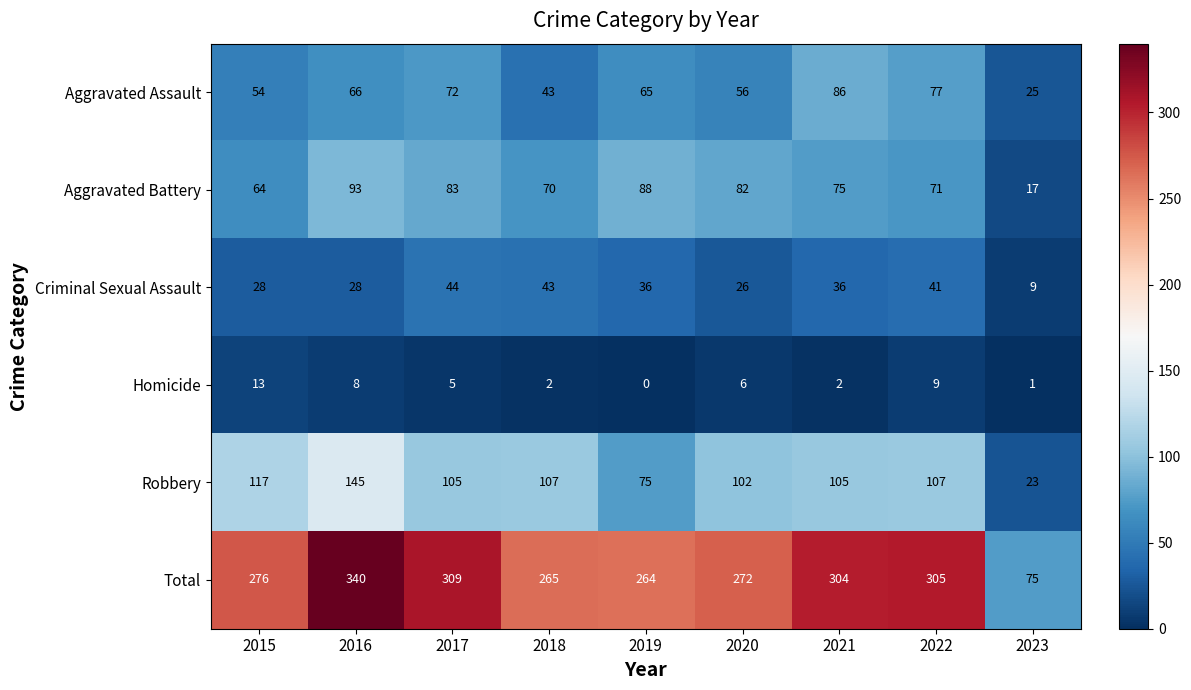

Between 2019 and 2020, which series saw the biggest shift?

Robbery